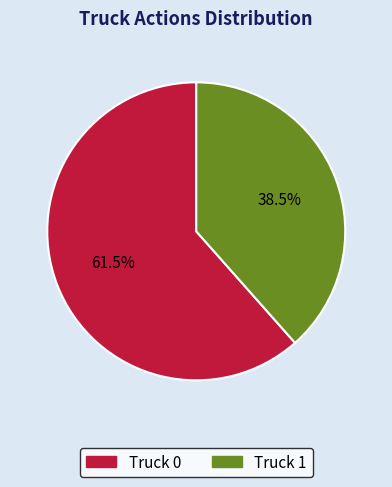

Rank the categories by value from highest to lowest.

Truck 0, Truck 1